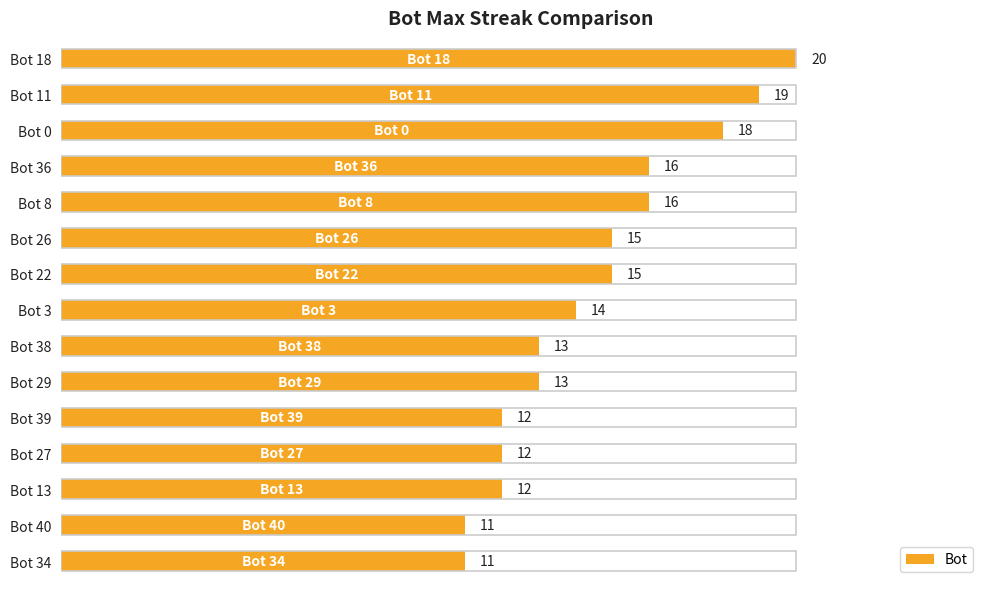

The value at Bot 8 is 1.1. True or false?

False